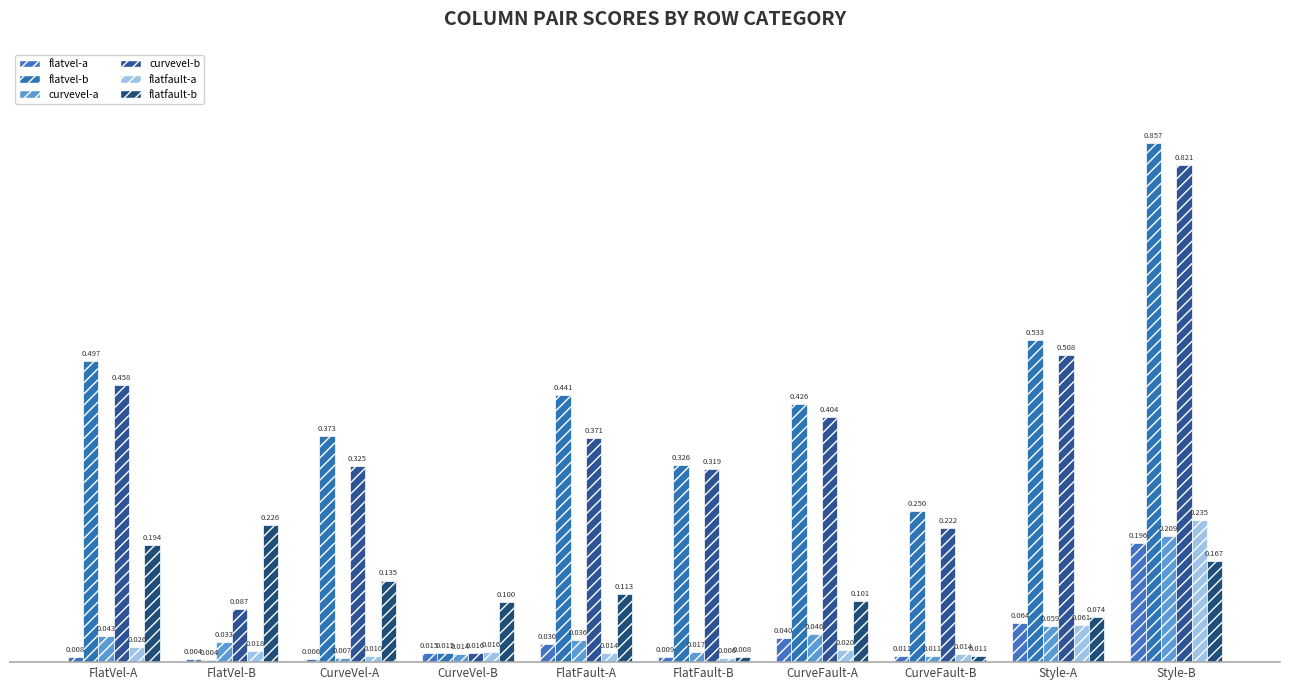

Which label corresponds to the largest value in the chart?

Style-B